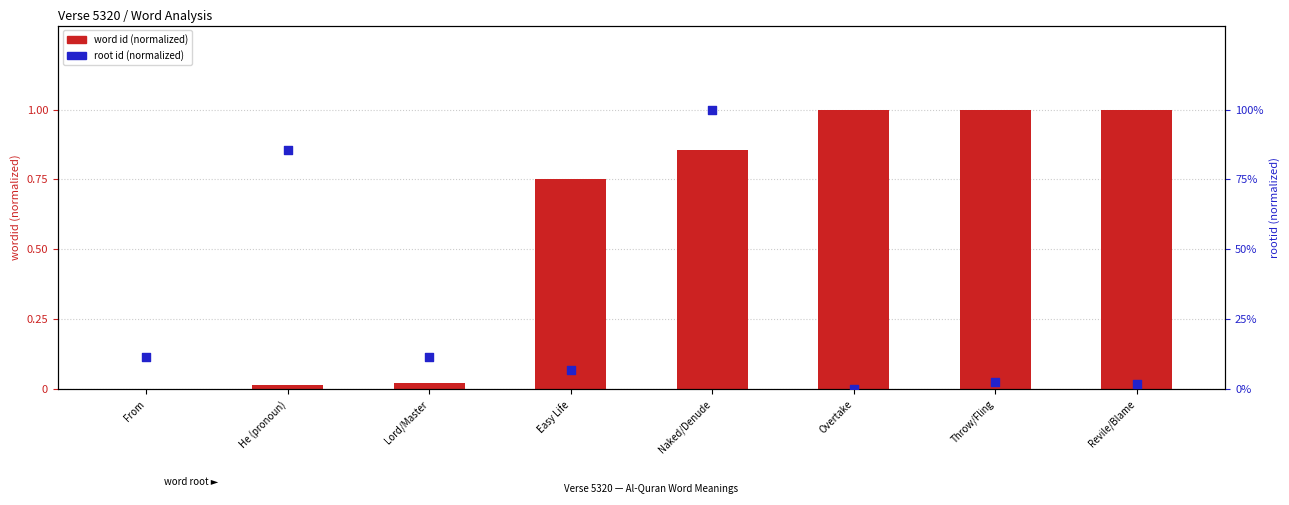

Which series contains the lowest Y value?

word id (normalized)